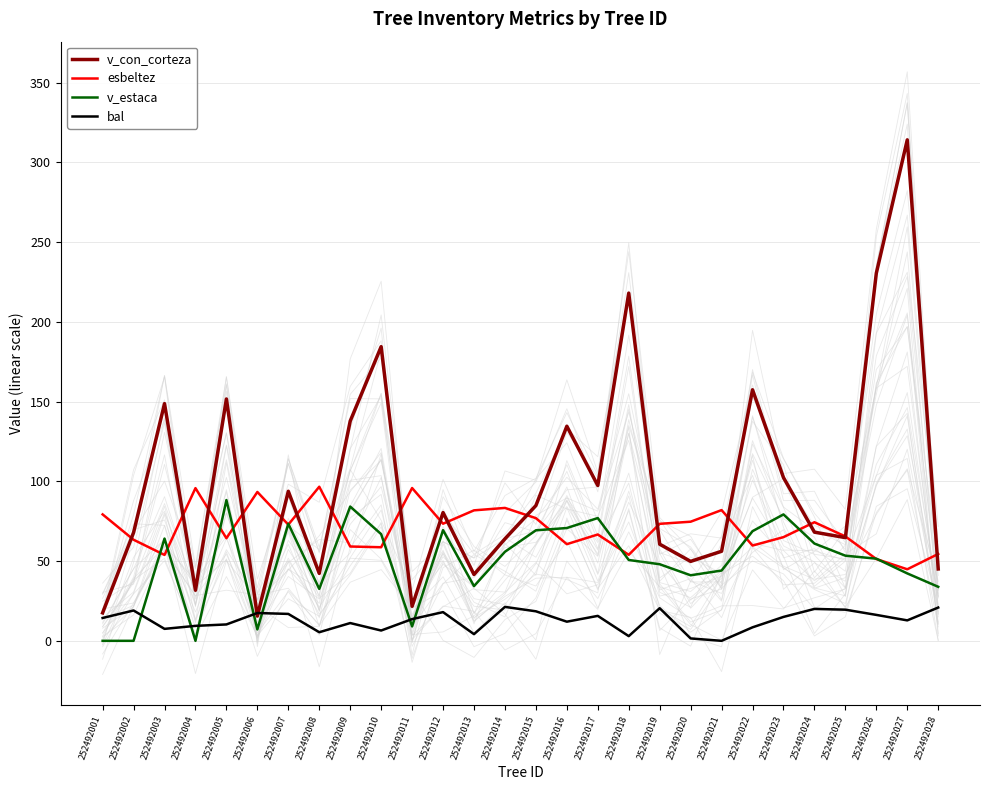

Where does the bal series first go above 14?

252492001